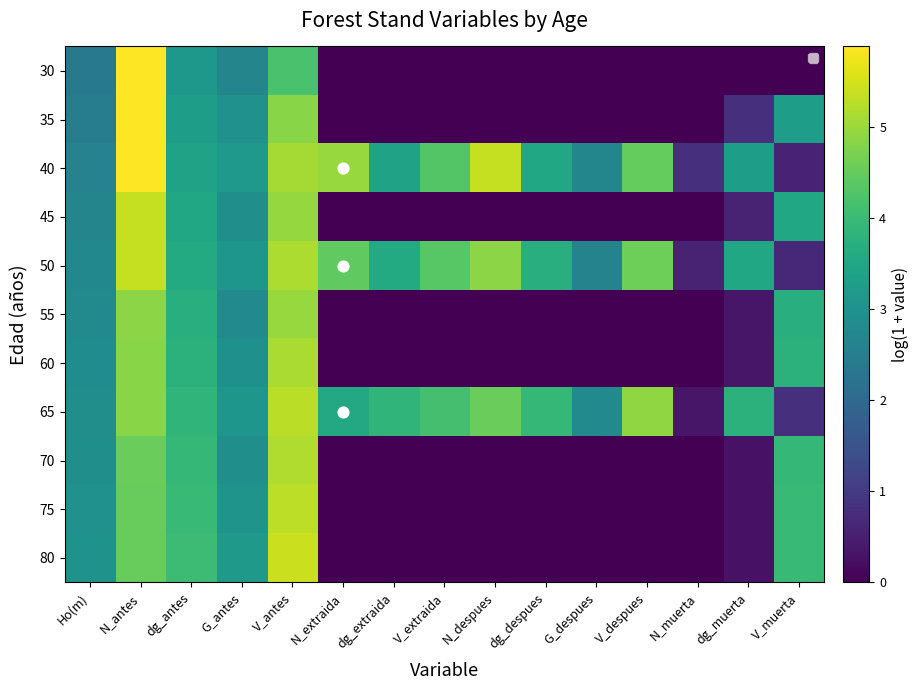

At how many categories does at least one series exceed 3?

13